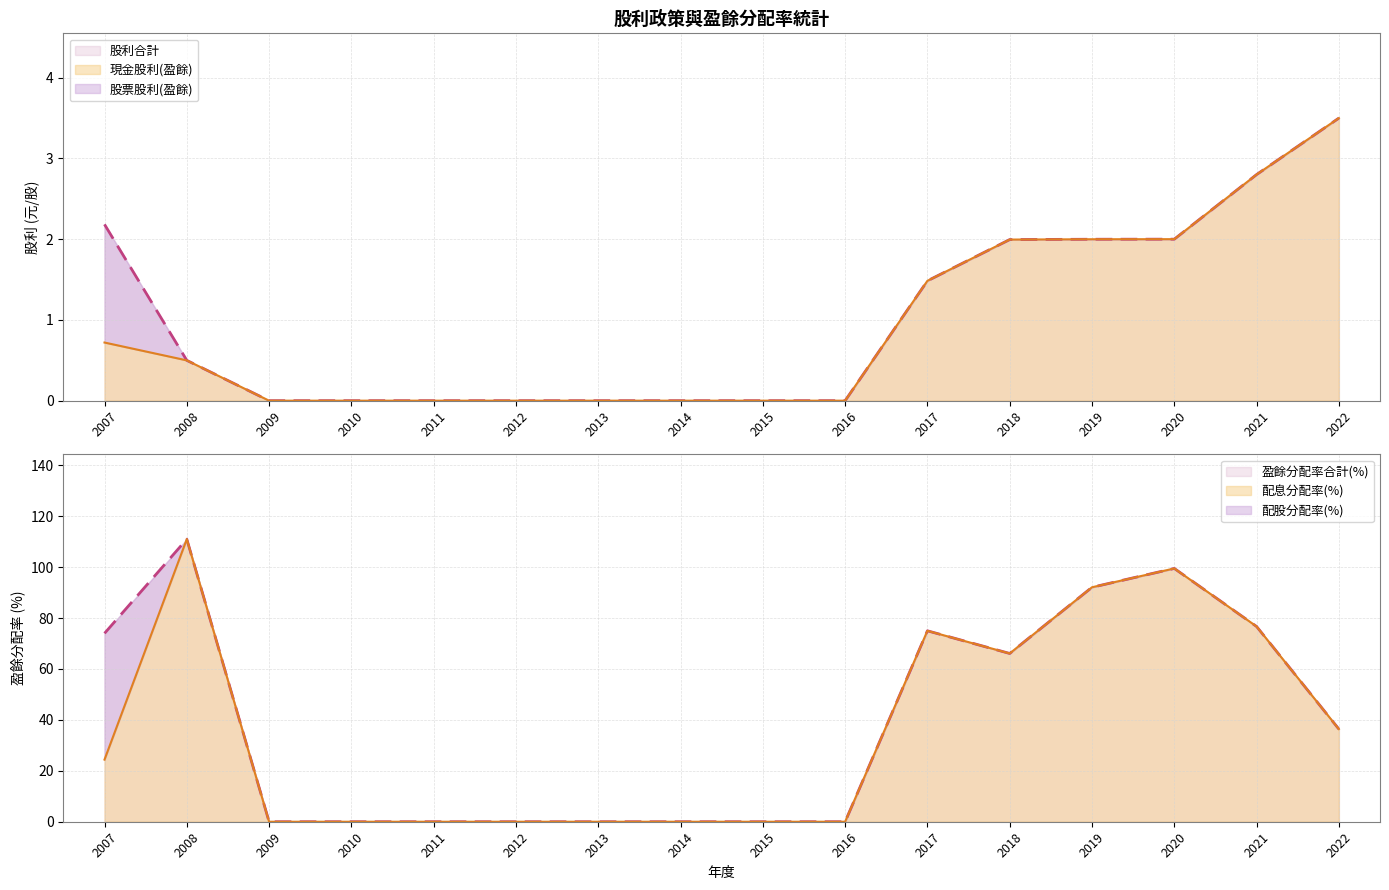

How many positive values does the 現金股利(盈餘) series have?

8